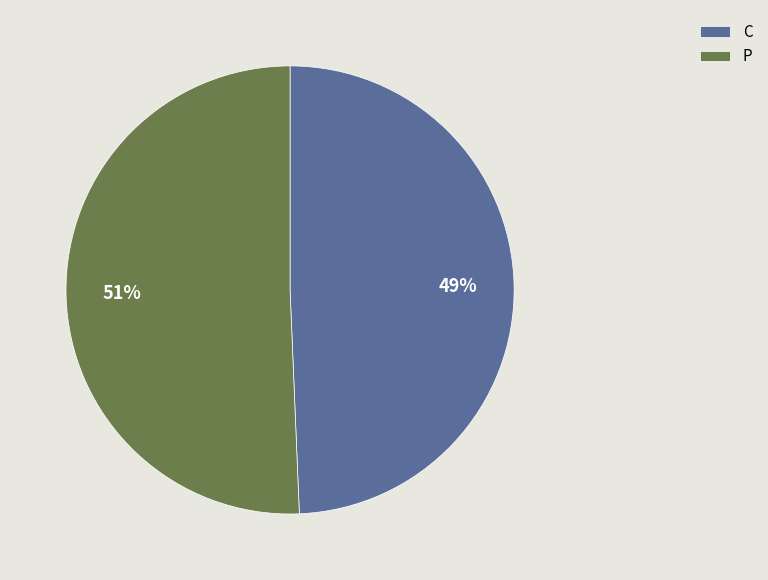

To the nearest percent, what is the average slice percentage?

50%